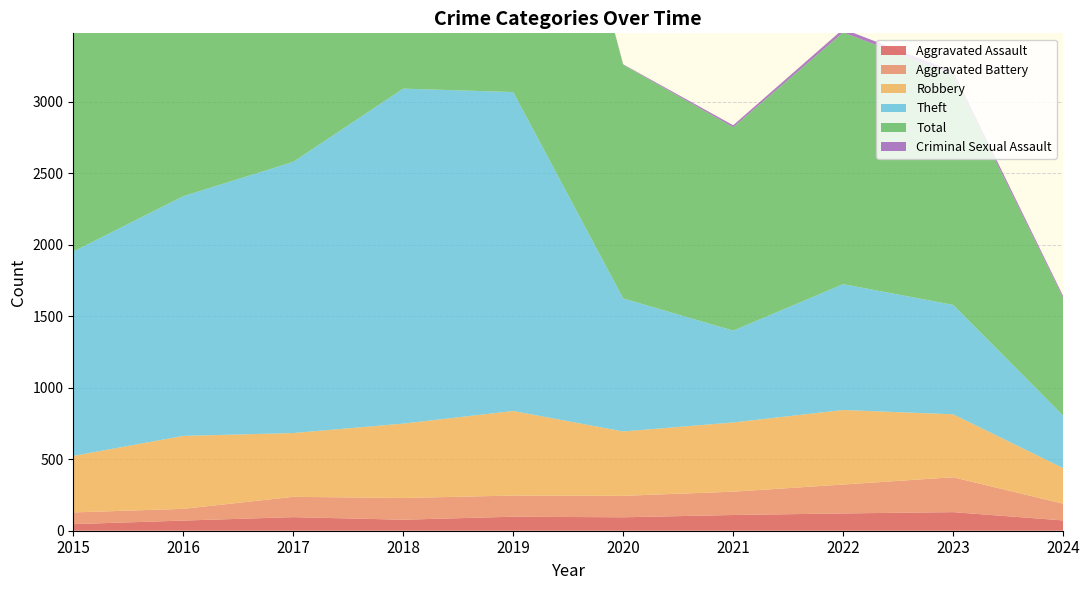

Reading left to right, extract all data points from this chart.

Aggravated Assault: 2015=46	2016=71	2017=95	2018=77	2019=98	2020=94	2021=110	2022=121	2023=130	2024=72
Aggravated Battery: 2015=82	2016=82	2017=142	2018=152	2019=148	2020=150	2021=163	2022=202	2023=244	2024=117
Robbery: 2015=395	2016=510	2017=446	2018=520	2019=591	2020=450	2021=484	2022=521	2023=440	2024=249
Theft: 2015=1429	2016=1676	2017=1896	2018=2342	2019=2230	2020=930	2021=642	2022=880	2023=765	2024=367
Total: 2015=1968	2016=2352	2017=2592	2018=3105	2019=3080	2020=1634	2021=1422	2022=1760	2023=1611	2024=823
Criminal Sexual Assault: 2015=12	2016=8	2017=8	2018=11	2019=8	2020=3	2021=14	2022=24	2023=22	2024=13